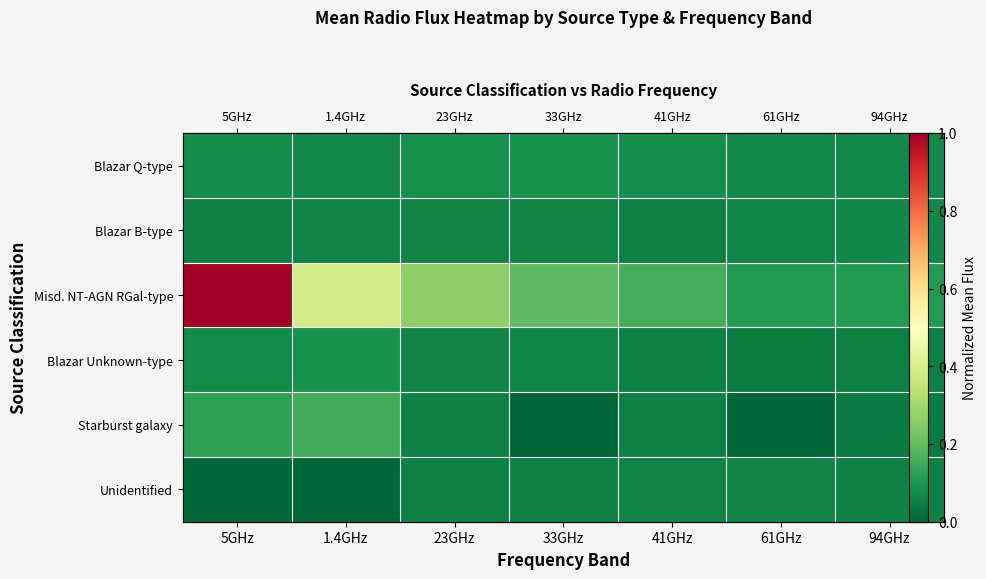

Reading left to right, list all the values displayed in this chart.

row_0: 5GHz=0.1	1.4GHz=0.1	23GHz=0.1	33GHz=0.1	41GHz=0.1	61GHz=0.1	94GHz=0.1
row_1: 5GHz=0.1	1.4GHz=0.1	23GHz=0.1	33GHz=0.1	41GHz=0.1	61GHz=0.1	94GHz=0.1
row_2: 5GHz=1.0	1.4GHz=0.4	23GHz=0.3	33GHz=0.2	41GHz=0.2	61GHz=0.1	94GHz=0.1
row_3: 5GHz=0.1	1.4GHz=0.1	23GHz=0.1	33GHz=0.1	41GHz=0.1	61GHz=0.0	94GHz=0.1
row_4: 5GHz=0.1	1.4GHz=0.2	23GHz=0.1	33GHz=0.0	41GHz=0.1	61GHz=0.0	94GHz=0.0
row_5: 5GHz=0.0	1.4GHz=0.0	23GHz=0.1	33GHz=0.1	41GHz=0.1	61GHz=0.1	94GHz=0.1